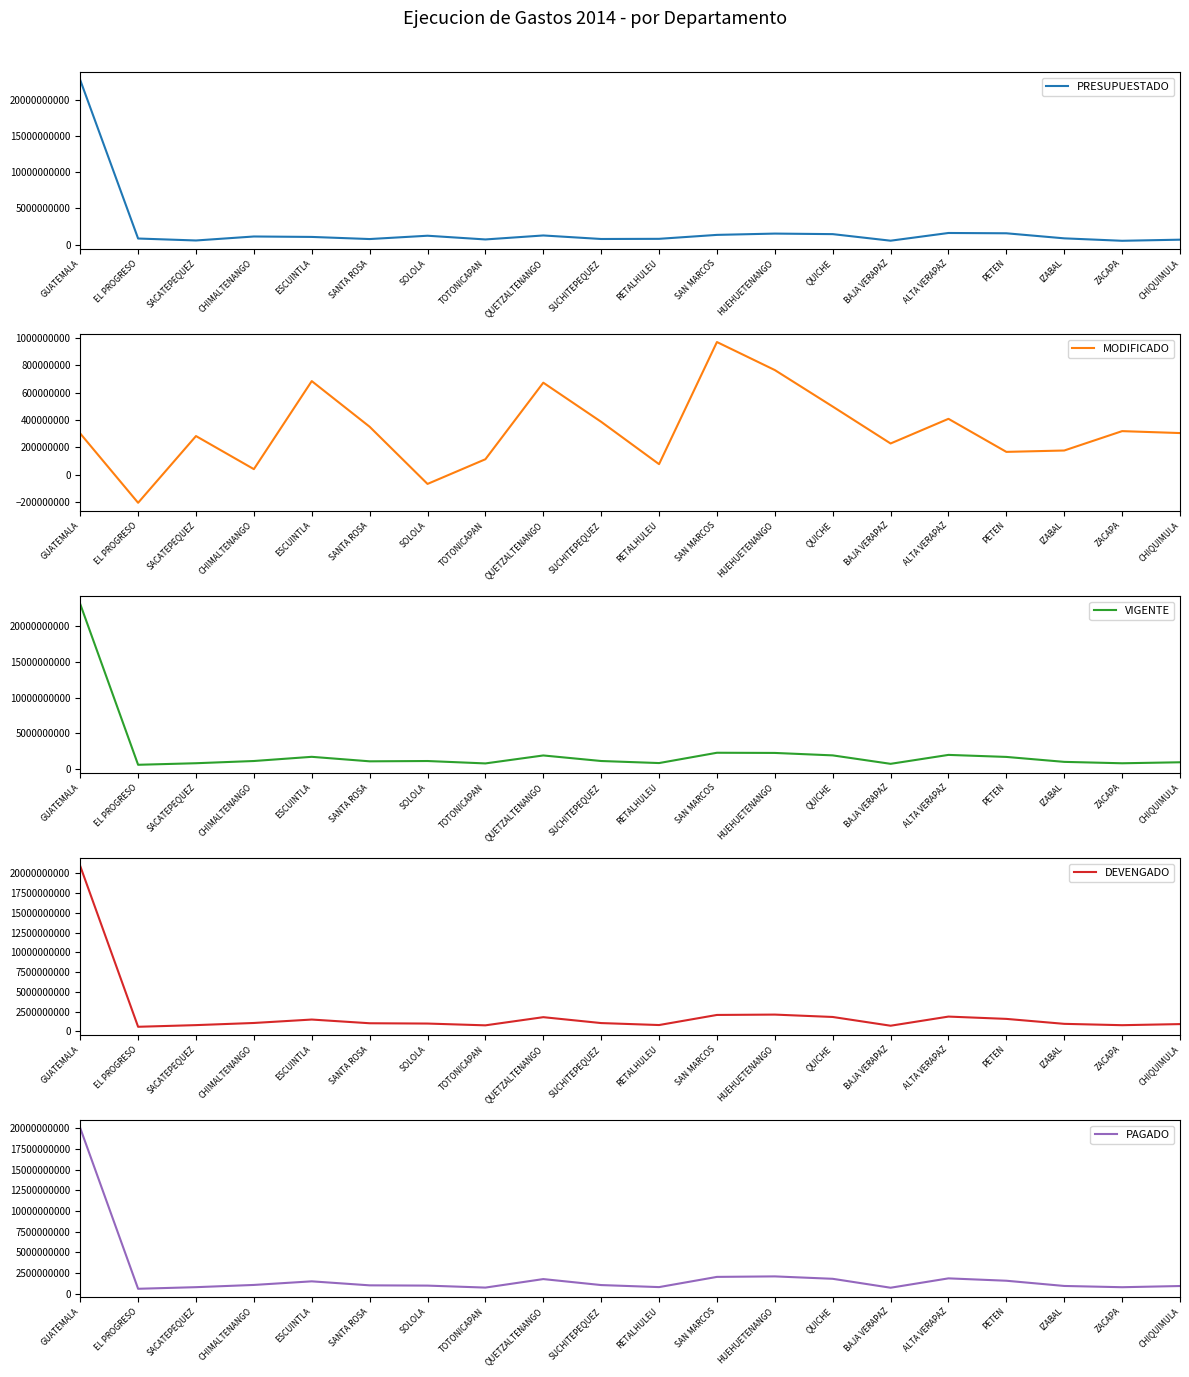

Which series has the largest range (max minus min)?

VIGENTE